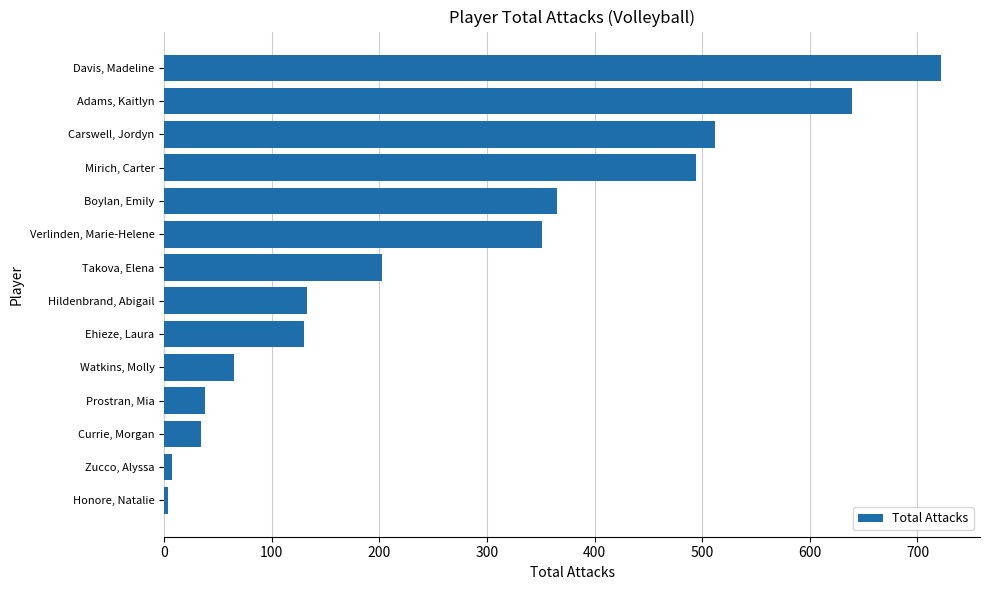

What is the difference between the maximum and second lowest values?

715